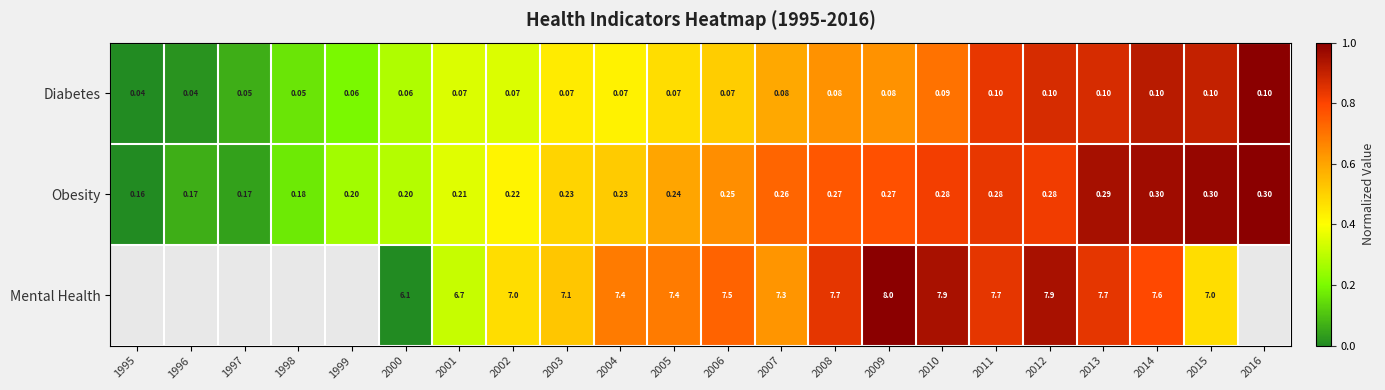

At 2007, list the series in order from smallest to largest.

Diabetes, Obesity, Mental Health